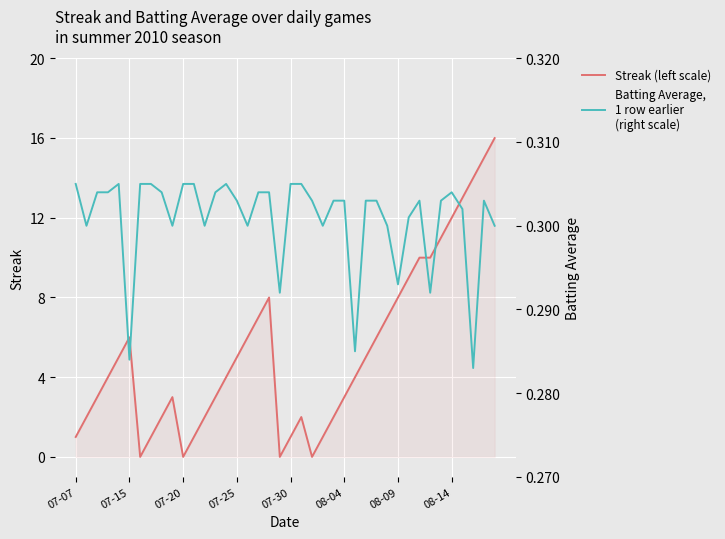

True or false: Streak (left scale) has a value of 0 at 07-30.

False